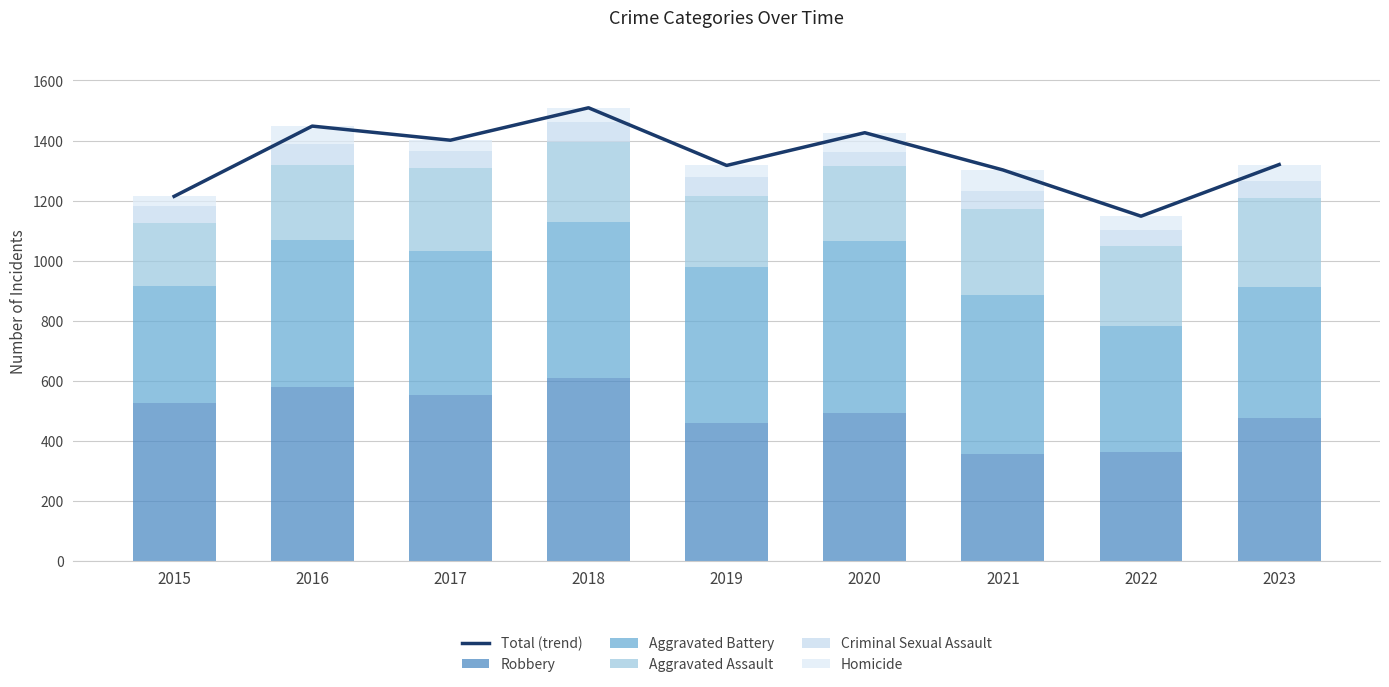

What is the total value across all series at 2019?

2634